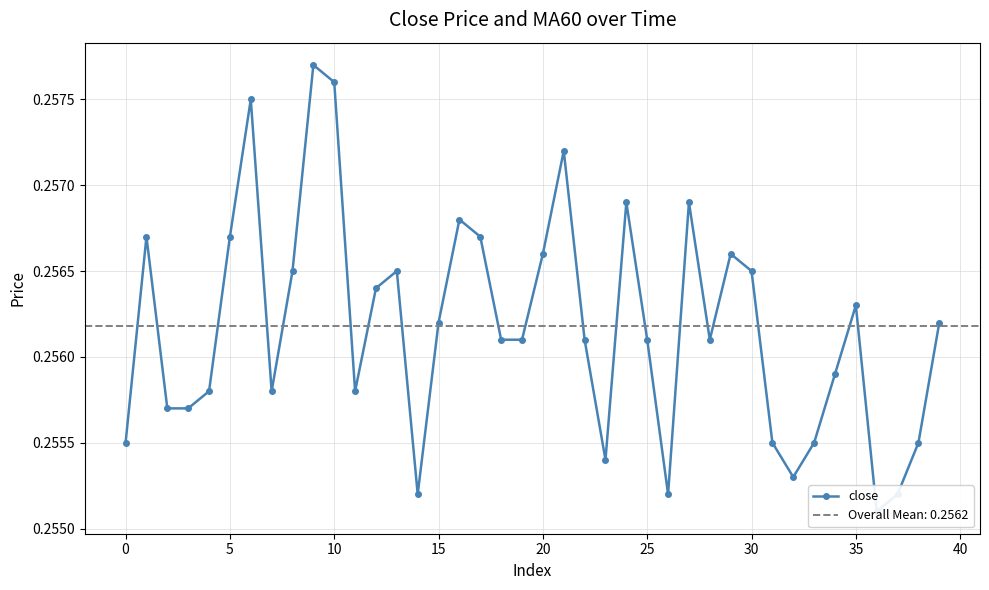

Read the value at 5.

0.3